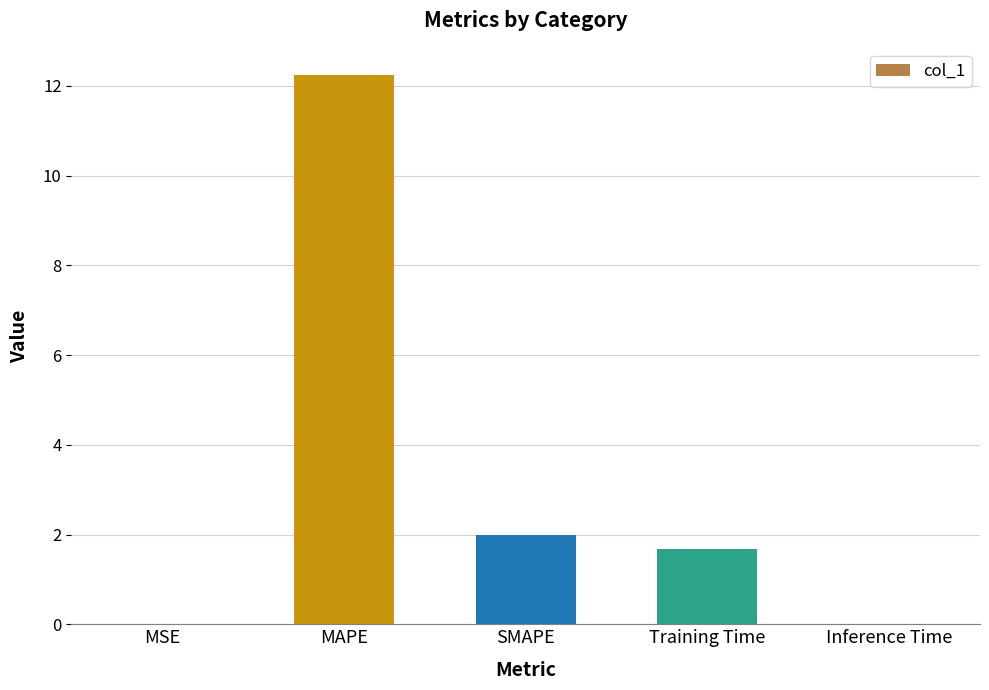

What is the change in value from SMAPE to Training Time?

-0.3